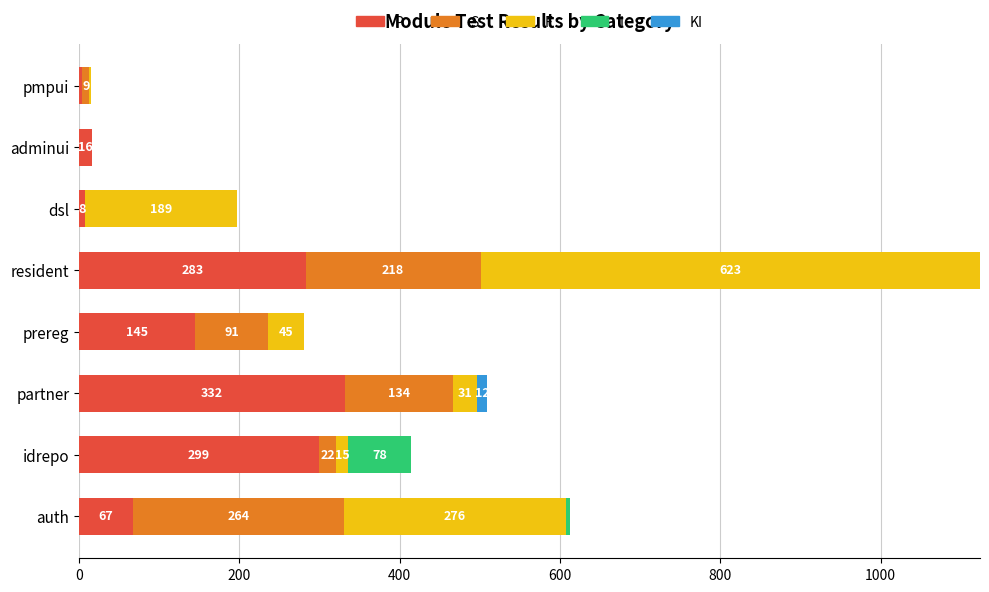

True or false: P has a value of 508 at resident.

False